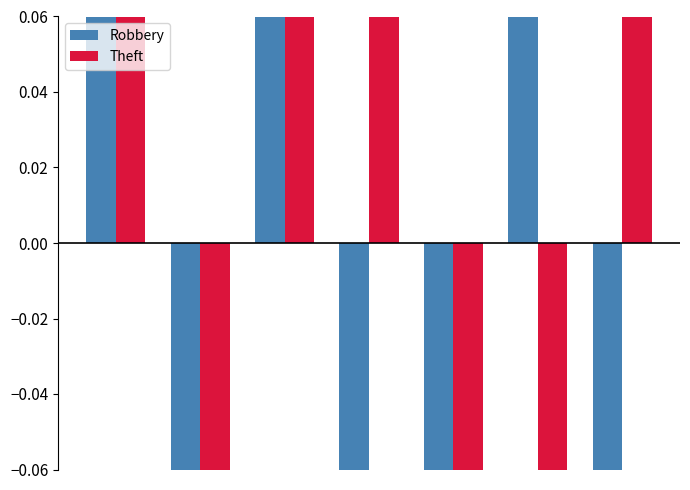

List the series in order of their peak value, lowest first.

Robbery, Theft